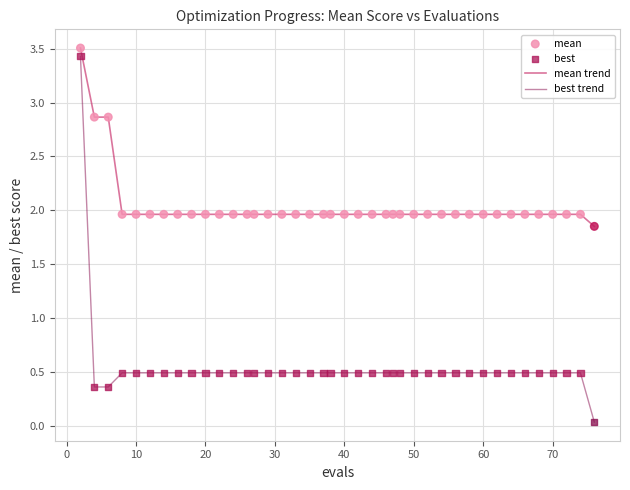

Which series has the largest total across all categories?

mean trend